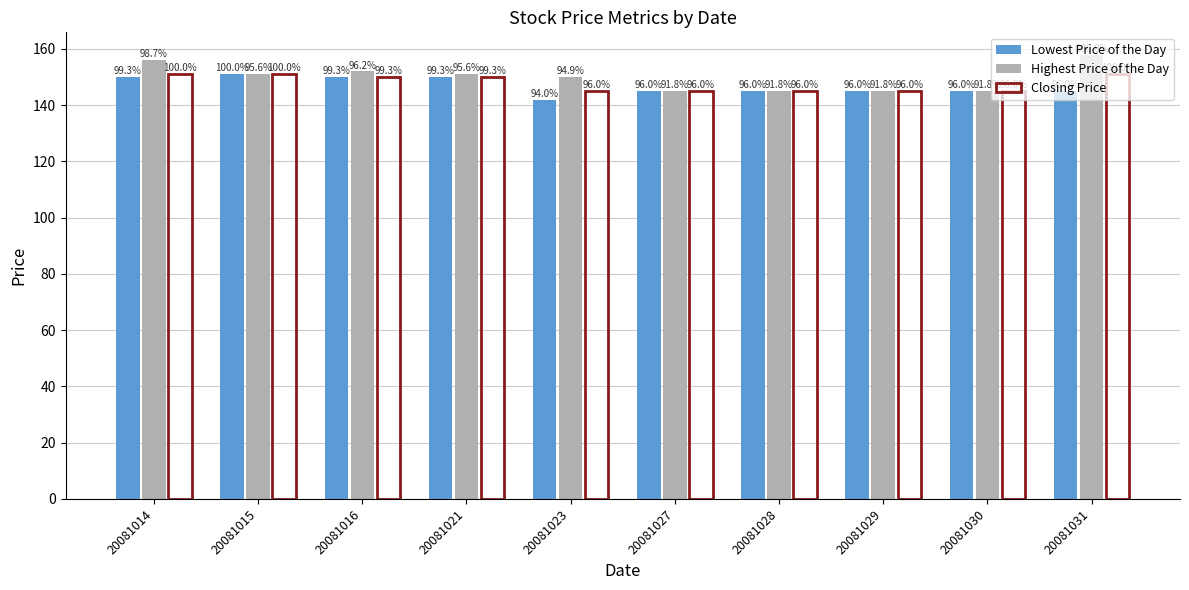

Which series changed the most between 20081021 and 20081031?

Highest Price of the Day